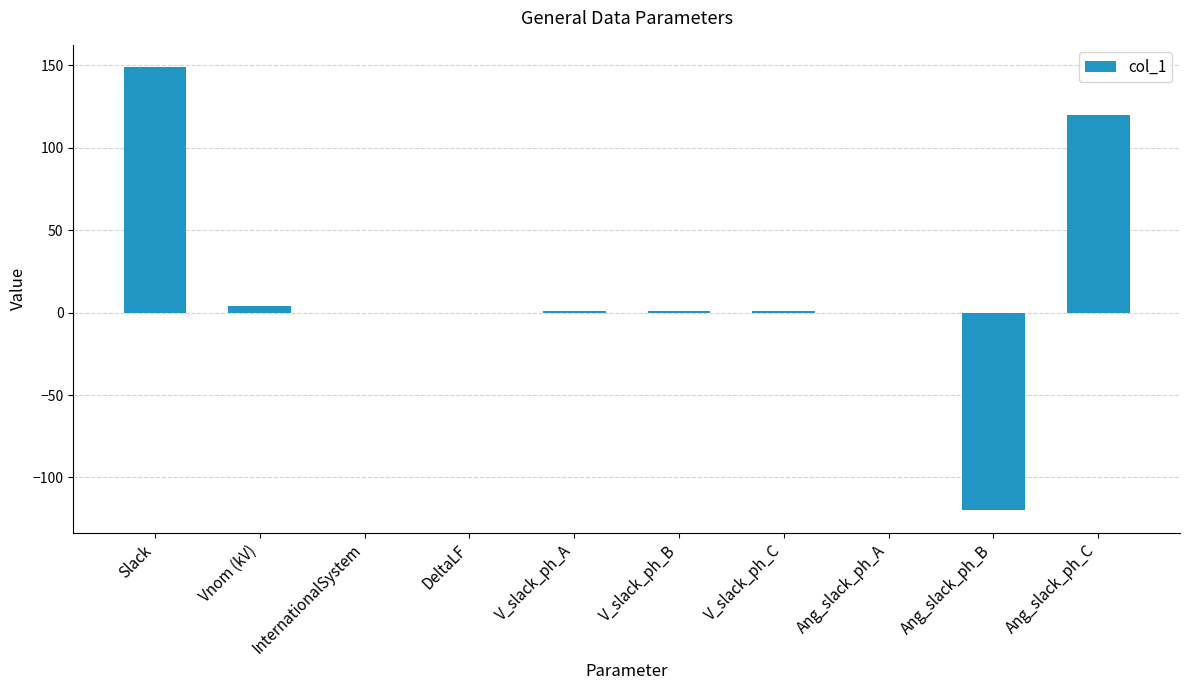

How many categories are shown in the chart?

10